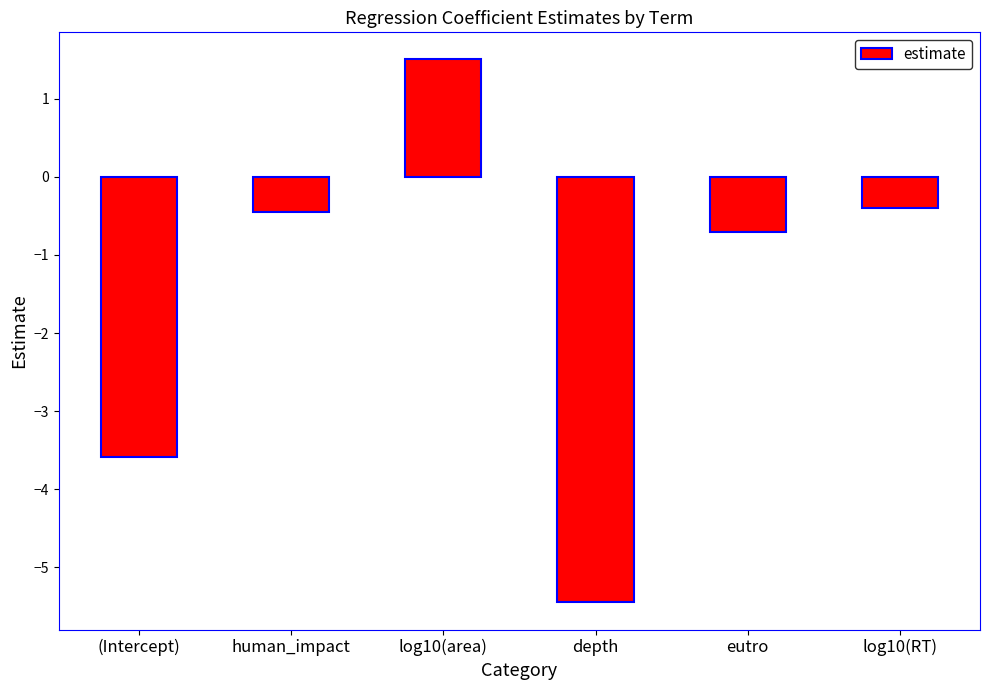

Reading left to right, transcribe all the data shown in this chart.

(Intercept)=-3.6	human_impact=-0.4	log10(area)=1.5	depth=-5.4	eutro=-0.7	log10(RT)=-0.4